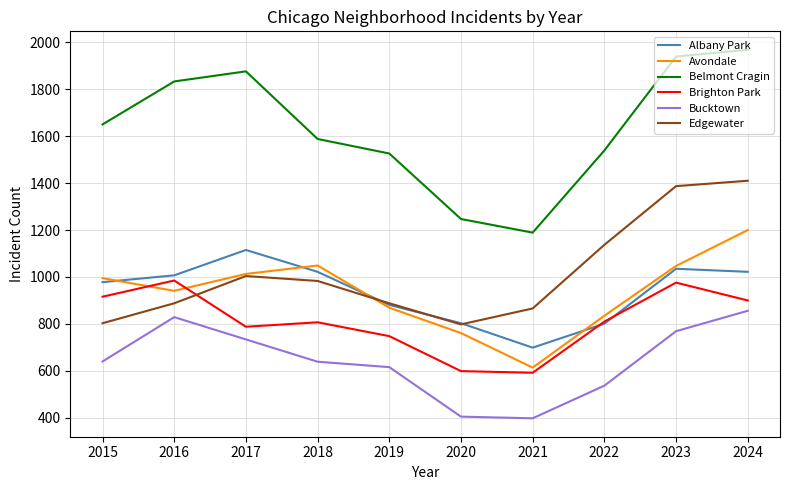

In Edgewater, how many points are higher than both neighbors (excluding endpoints)?

1